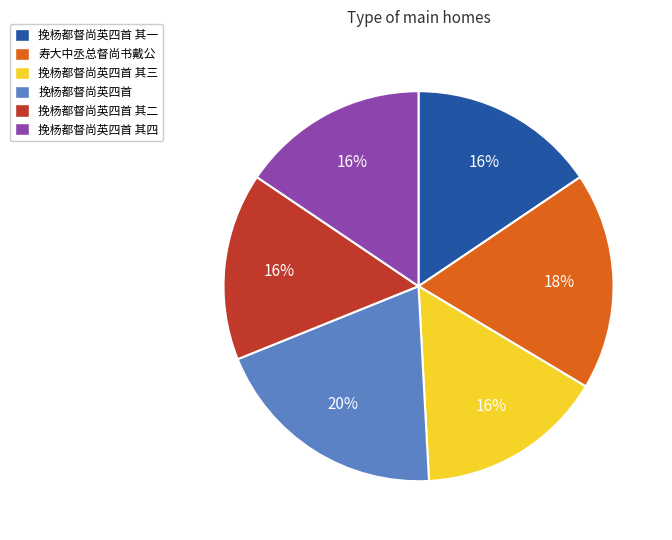

The 寿大中丞总督尚书戴公 slice represents 10% of the pie. True or false?

False